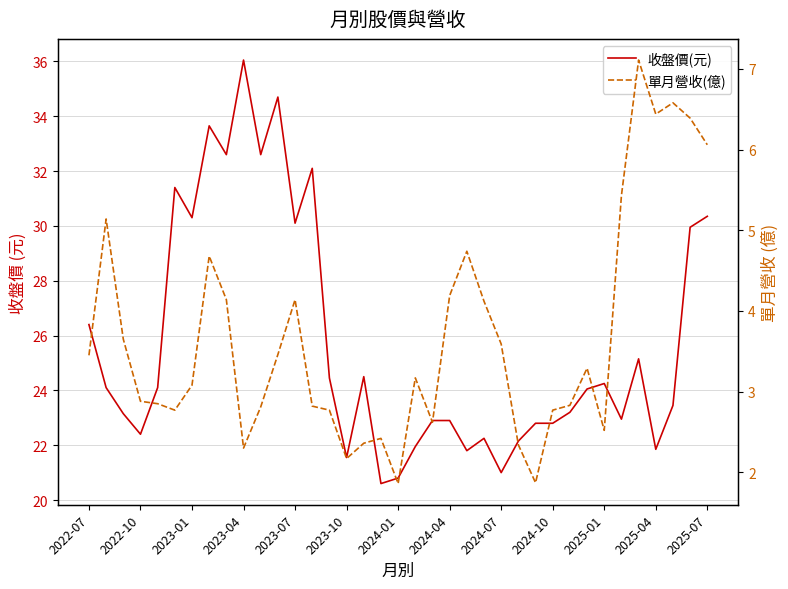

Is it true that 收盤價(元) equals 12.1 at 20?

False